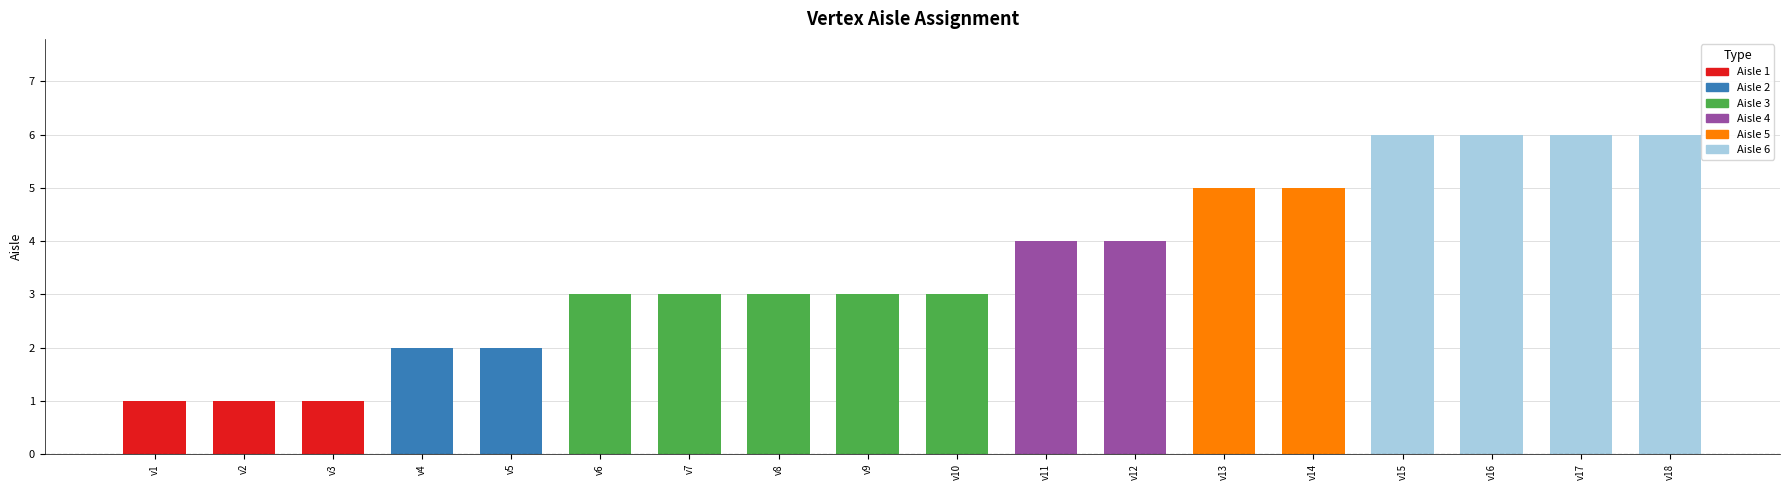

How many values are between 2 and 5?

11